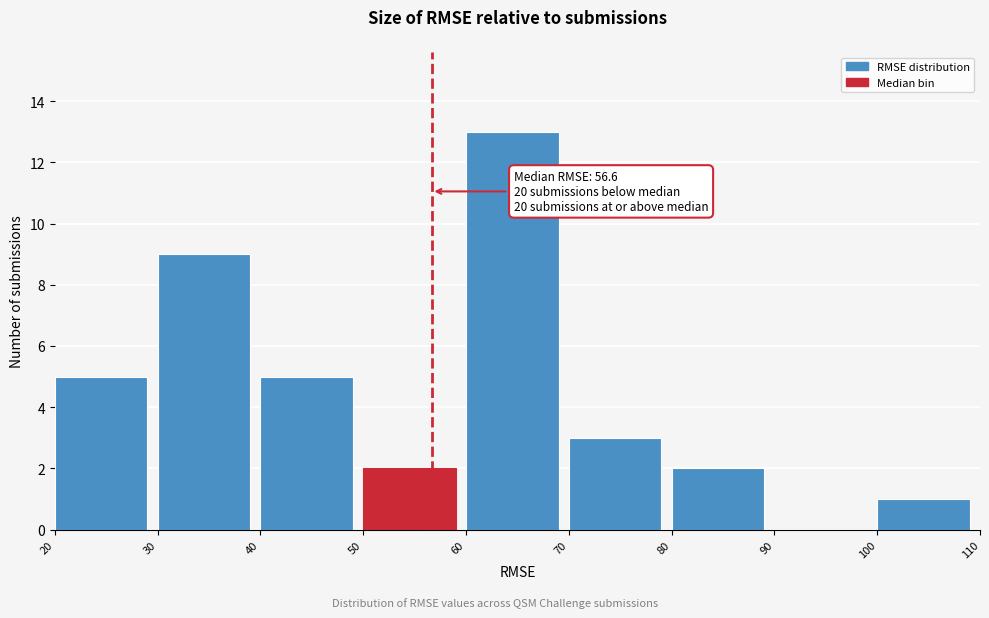

Over which range of the x-axis is the bar tallest?

60 to 70